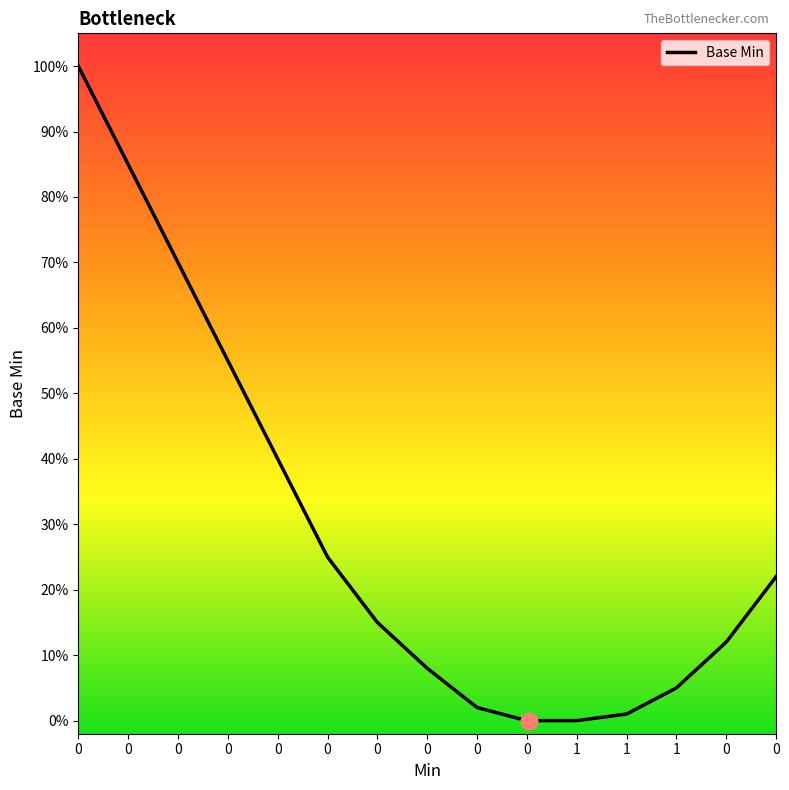

Does the chart have visible grid lines?

No